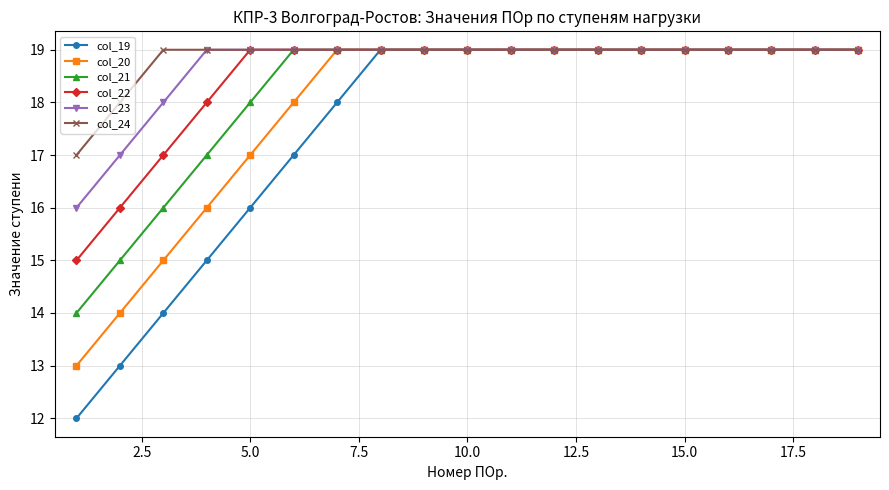

What is the lowest value of the col_22 series?

15